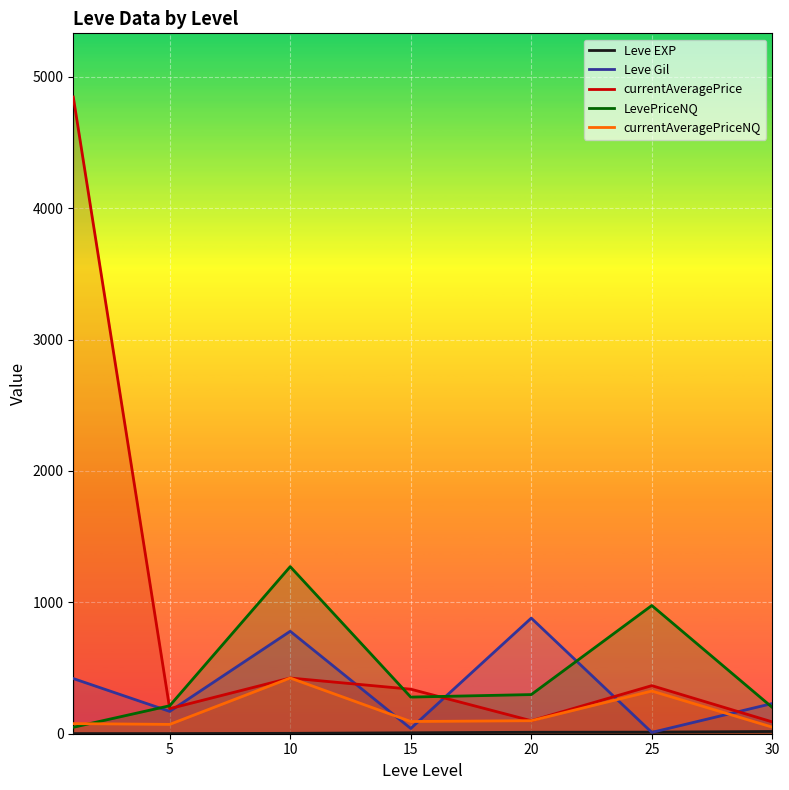

What are all the series names shown in the legend?

Leve EXP, Leve Gil, currentAveragePrice, LevePriceNQ, currentAveragePriceNQ